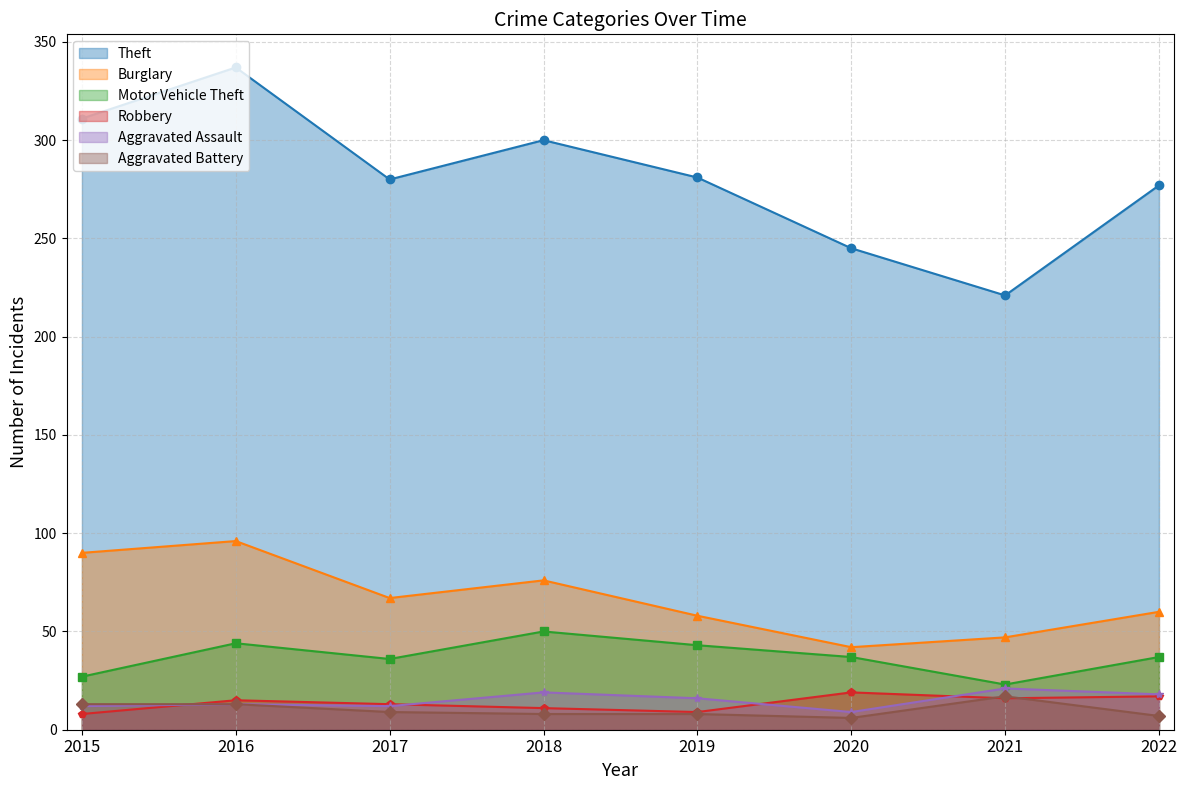

Reading left to right, list all the values displayed in this chart.

Theft: 311	337	280	300	281	245	221	277
Burglary: 90	96	67	76	58	42	47	60
Motor Vehicle Theft: 27	44	36	50	43	37	23	37
Robbery: 8	15	13	11	9	19	16	17
Aggravated Assault: 12	13	12	19	16	9	21	18
Aggravated Battery: 13	13	9	8	8	6	17	7